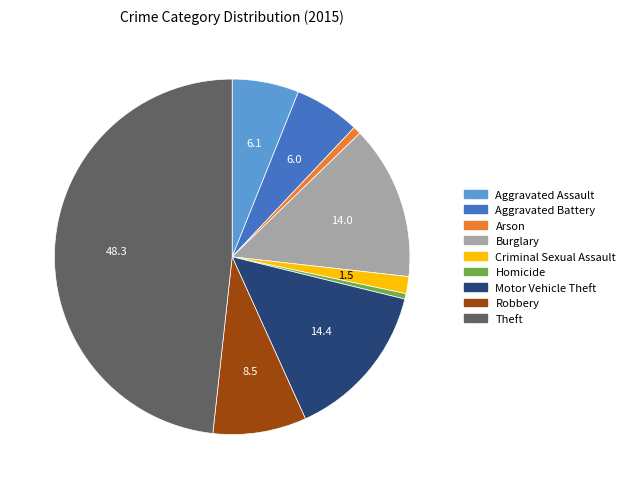

Approximately how many times larger is the value at Motor Vehicle Theft compared to Aggravated Assault?

2.4